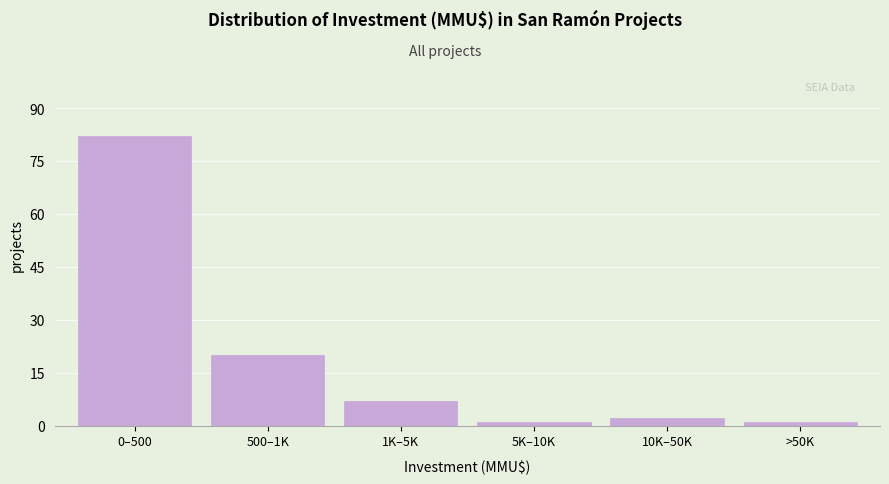

Reading left to right, extract all data points from this chart.

0–500=82	500–1K=20	1K–5K=7	5K–10K=1	10K–50K=2	>50K=1